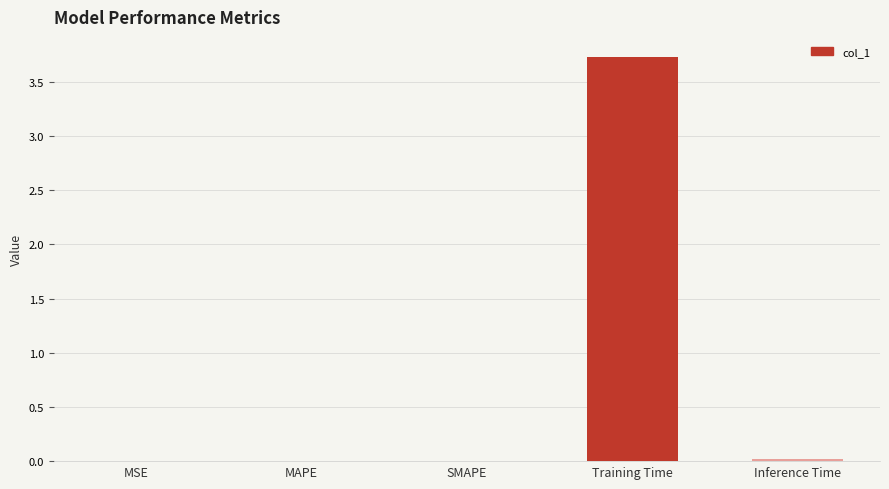

The chart shows a value of 0.0 at Inference Time. True or false?

True